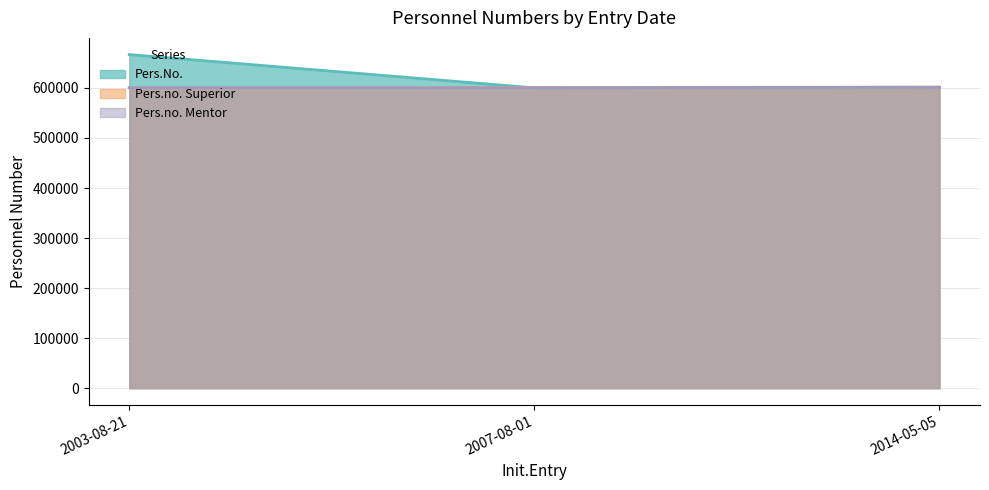

Which has a higher value, 2014-05-05 or 2003-08-21?

2014-05-05